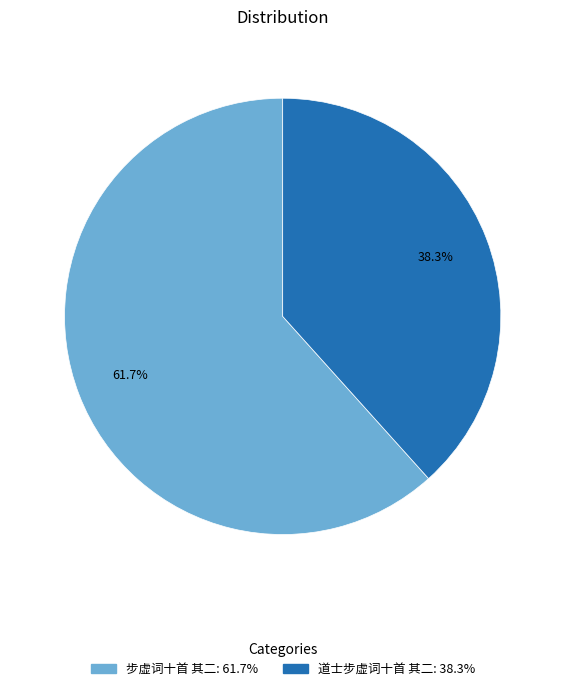

Rank the categories by value from highest to lowest.

步虚词十首 其二, 道士步虚词十首 其二